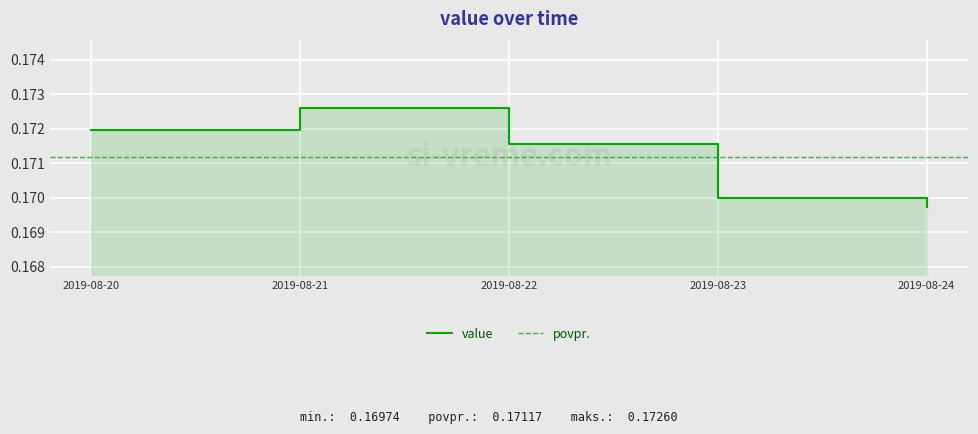

What is the approximate value at 2019-08-22?

0.2